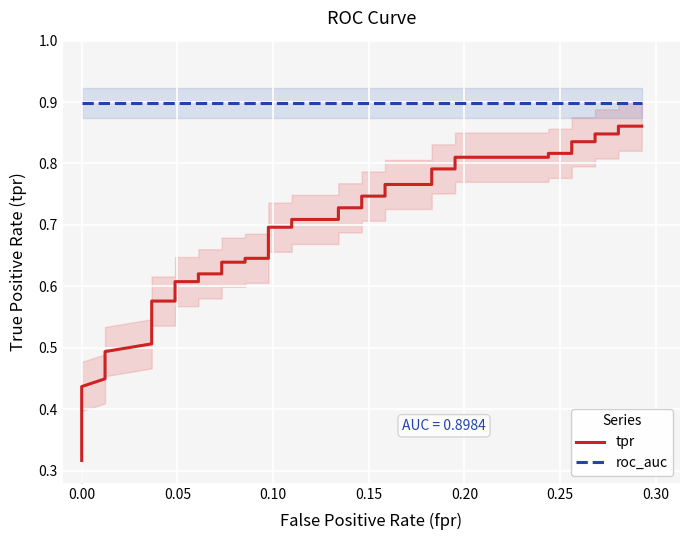

Is it true that tpr equals 0.5 at 28?

False